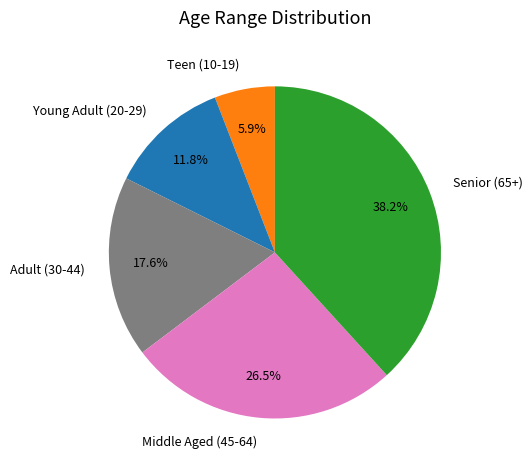

Which has a higher value, Senior (65+) or Middle Aged (45-64)?

Senior (65+)